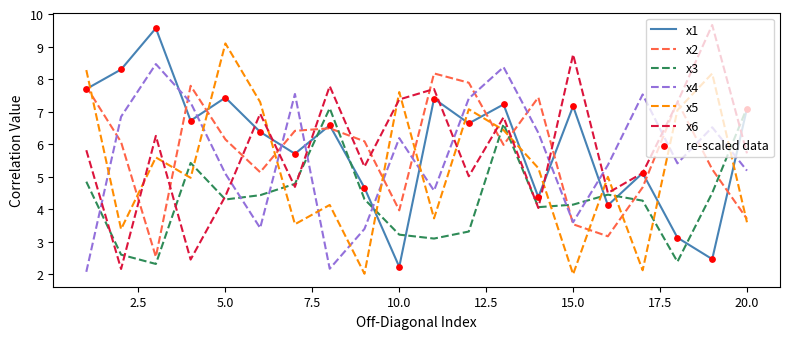

True or false: x4 and x5 intersect in this chart.

True